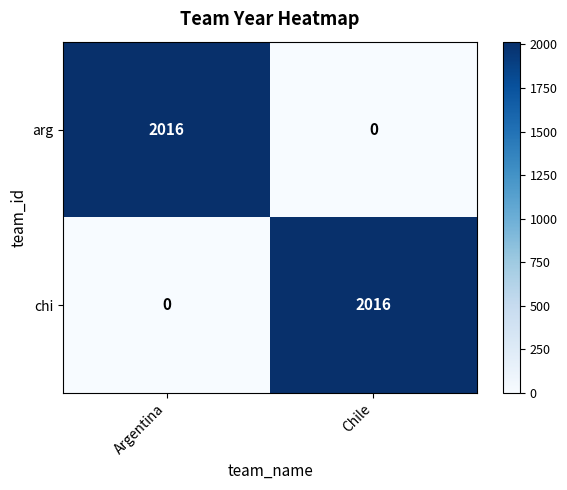

At which label does arg reach its minimum?

Chile